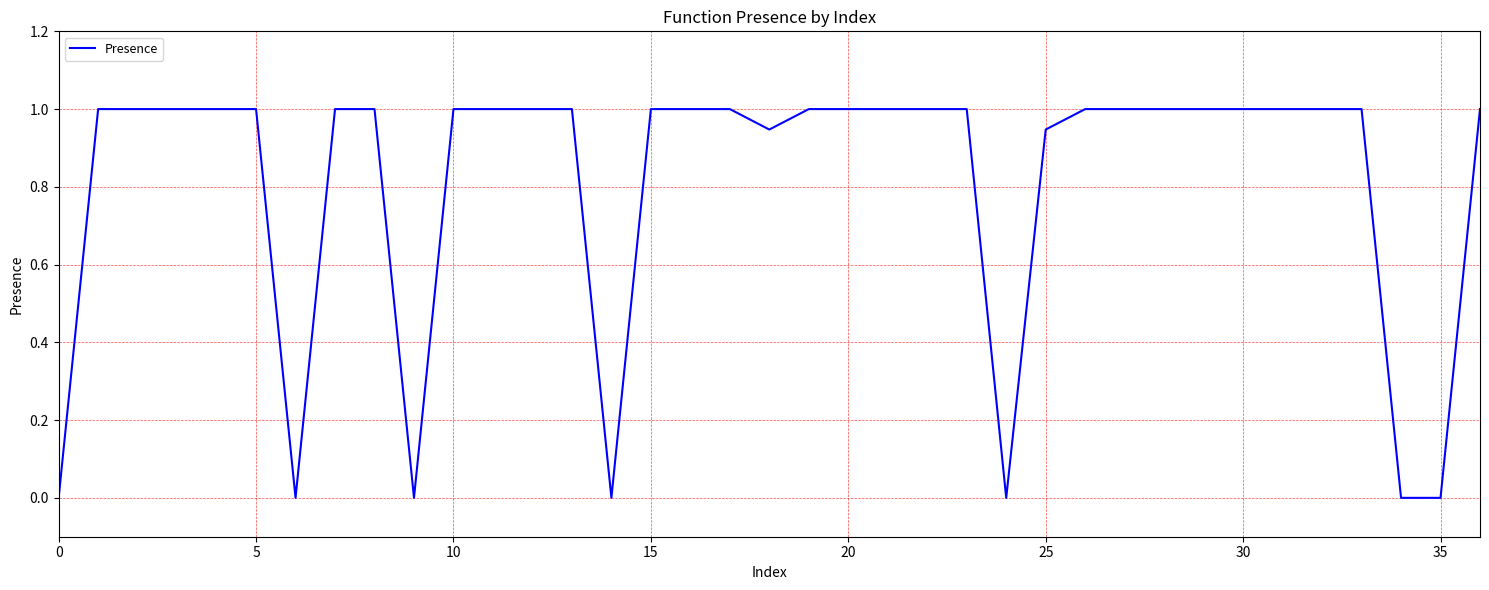

What is the greatest value displayed?

1.0